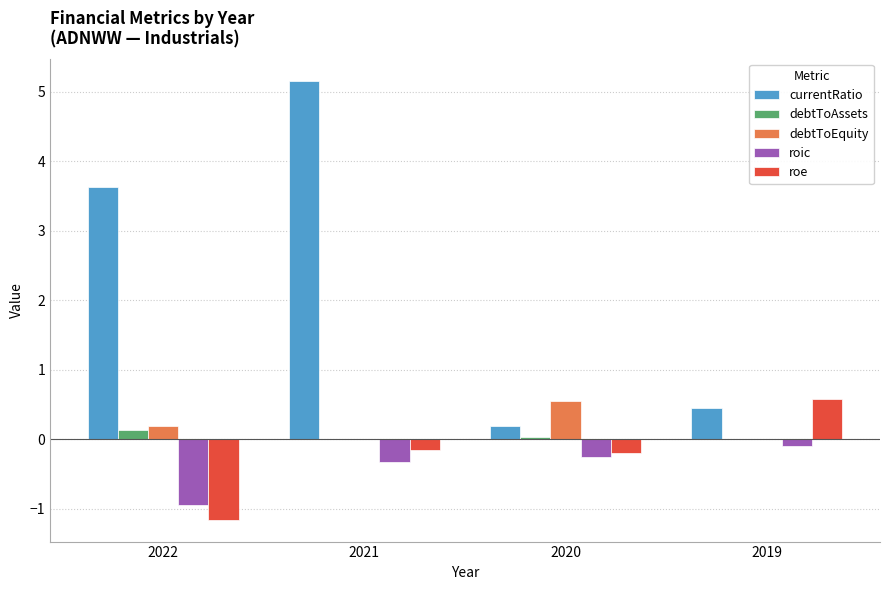

The value of roic at 2021 is -0.3. True or false?

True